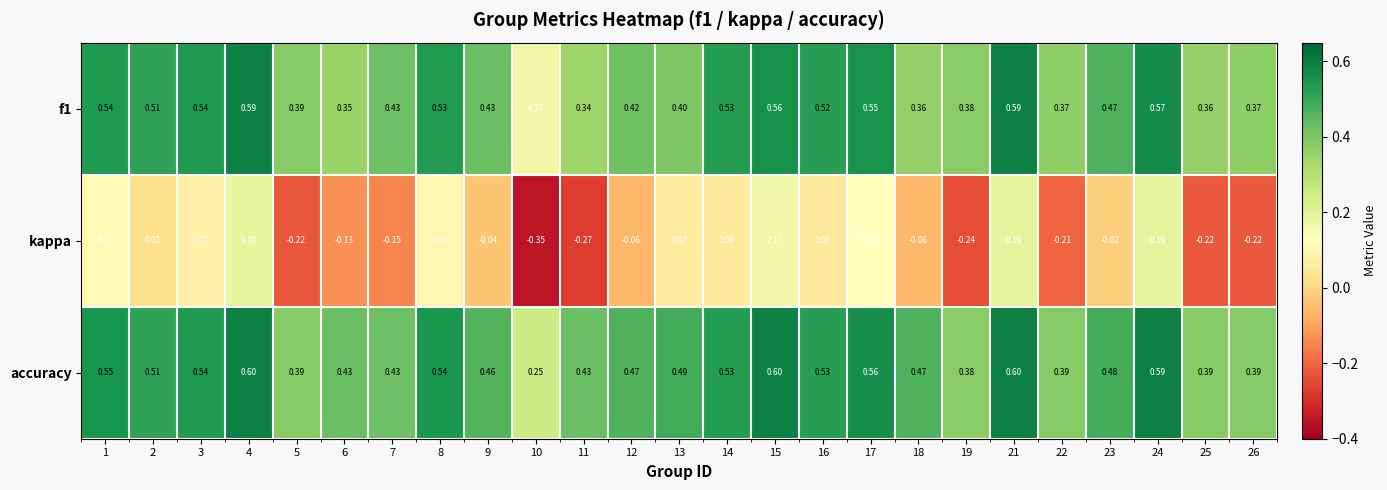

Which series has the largest total across all categories?

accuracy